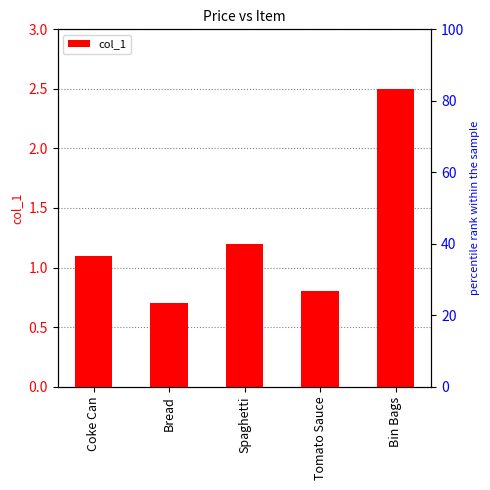

What is the difference between the maximum and second lowest values?

1.7